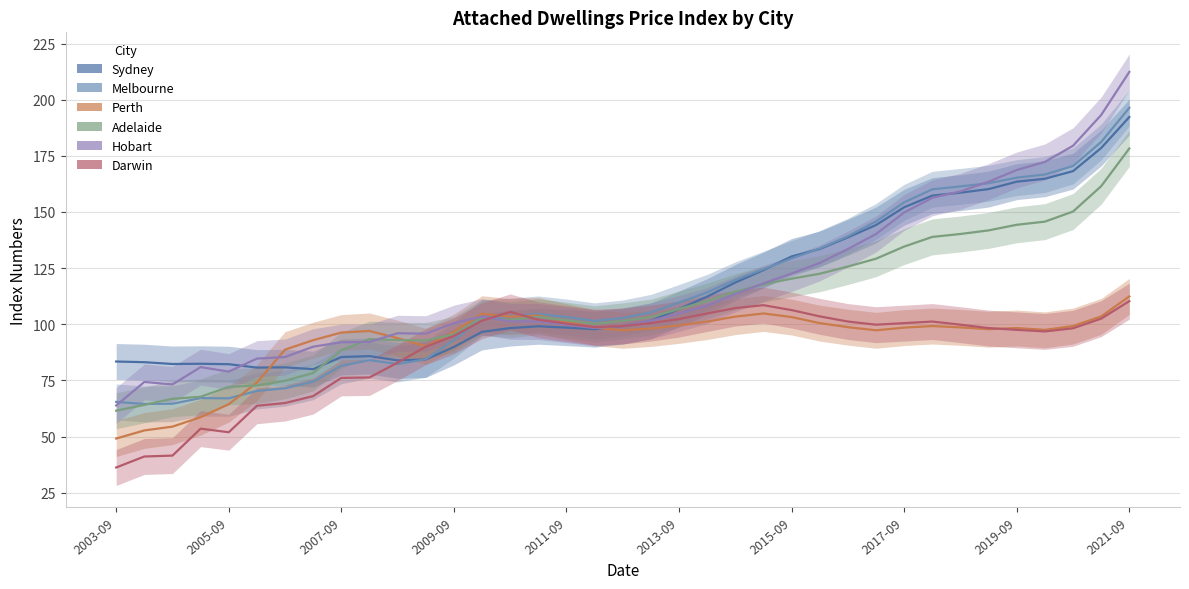

How many lines are shown in the chart?

6